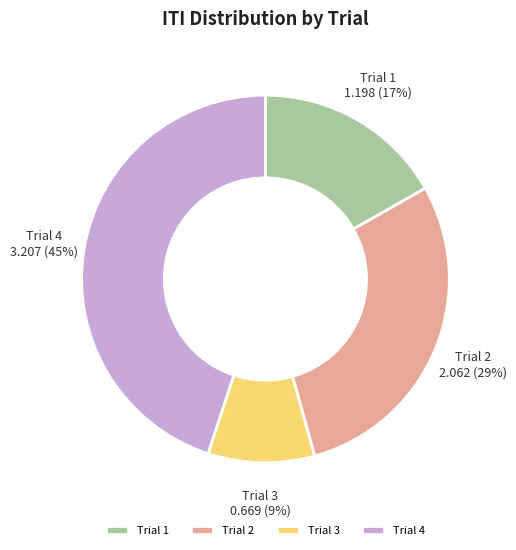

Is the sum of Trial 2 and Trial 1 greater than half?

No